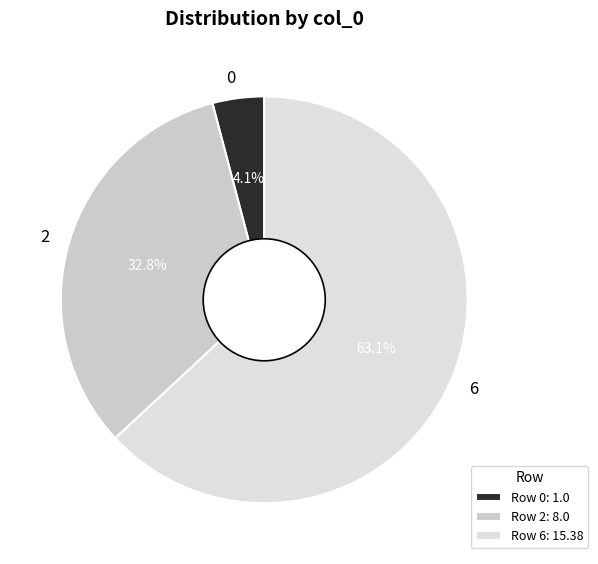

Count the number of slices in the pie.

3